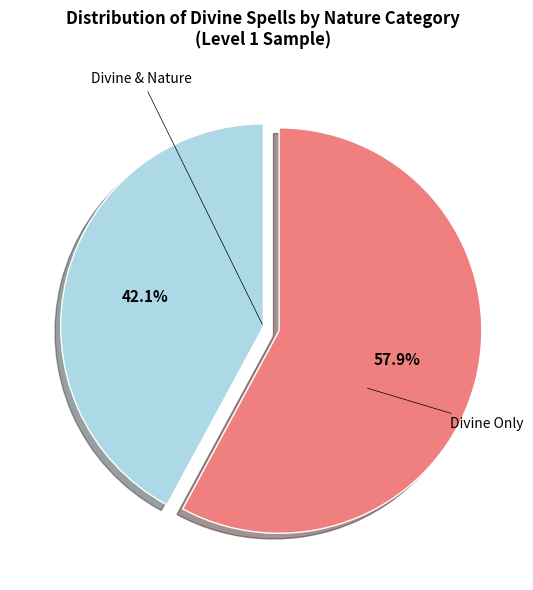

Is there a majority slice in this chart?

Yes